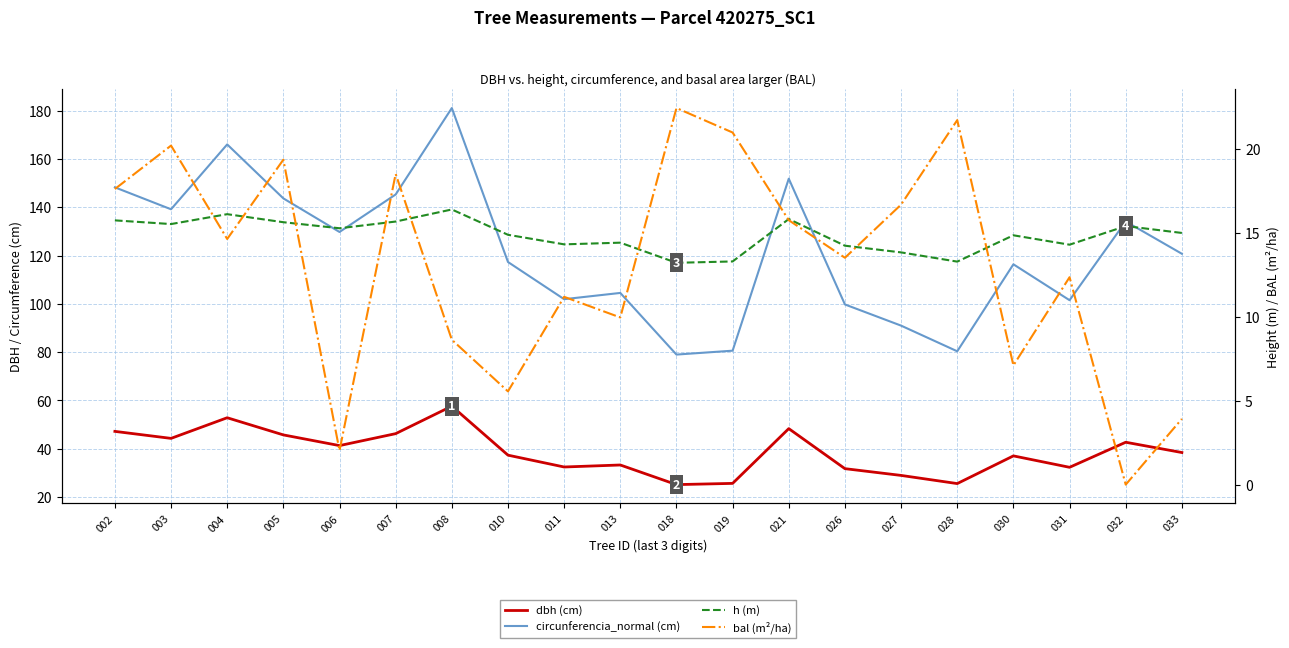

What is the sum of the dbh (cm) values at 033 and 004?

91.3